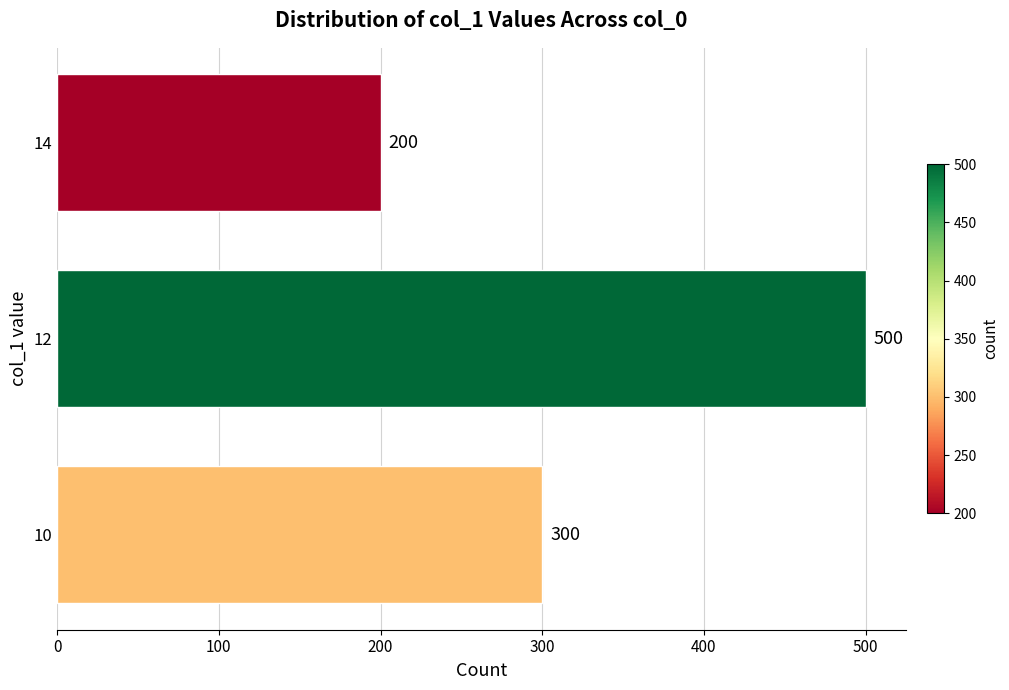

List the labels in order of value, largest first.

12, 10, 14